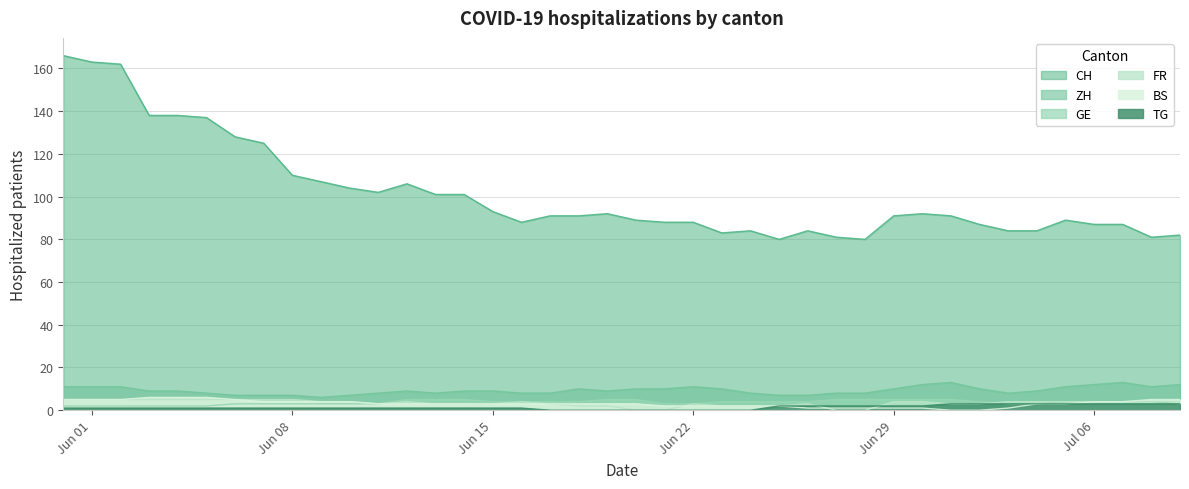

Which category has the lowest value in the BS series?

2020-07-01